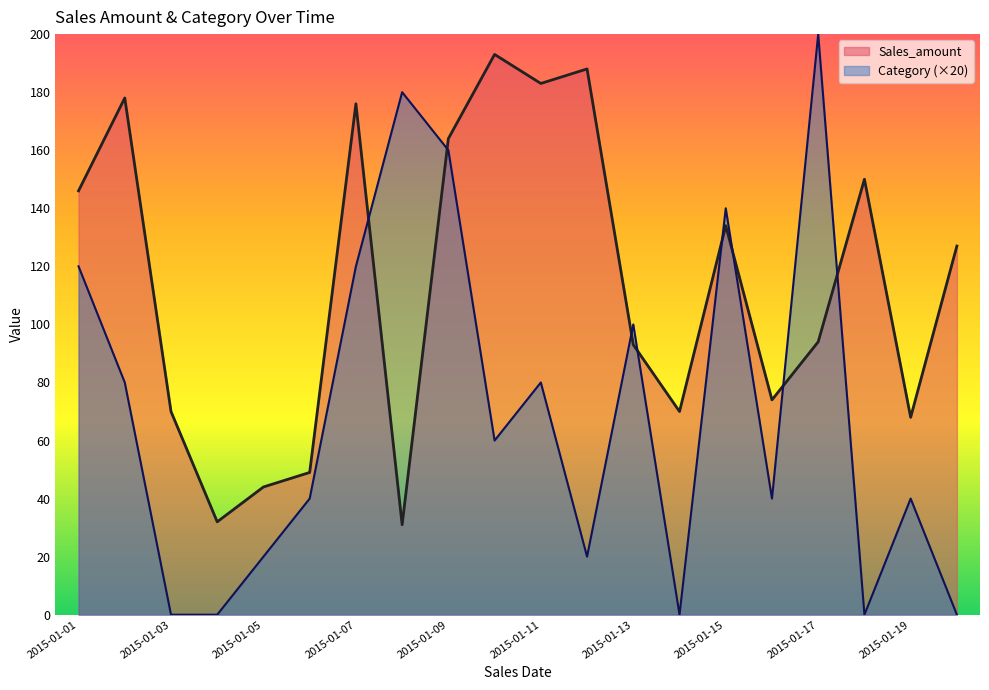

Which series changed the most between 2015-01-02 and 2015-01-19?

Sales_amount